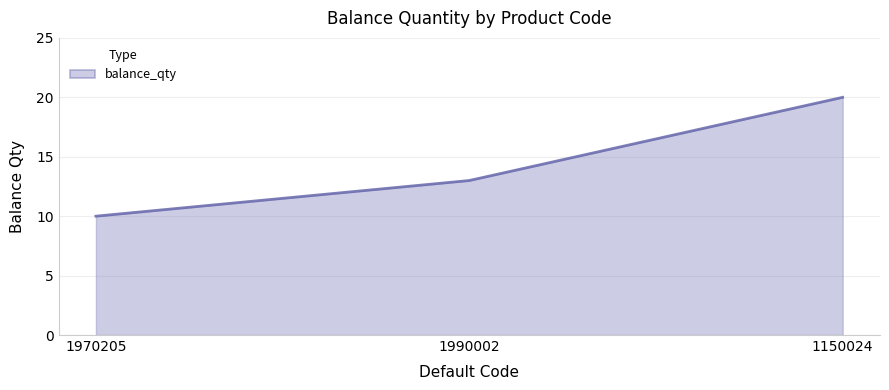

Reading left to right, list all the values displayed in this chart.

1970205=10	1990002=13	1150024=20